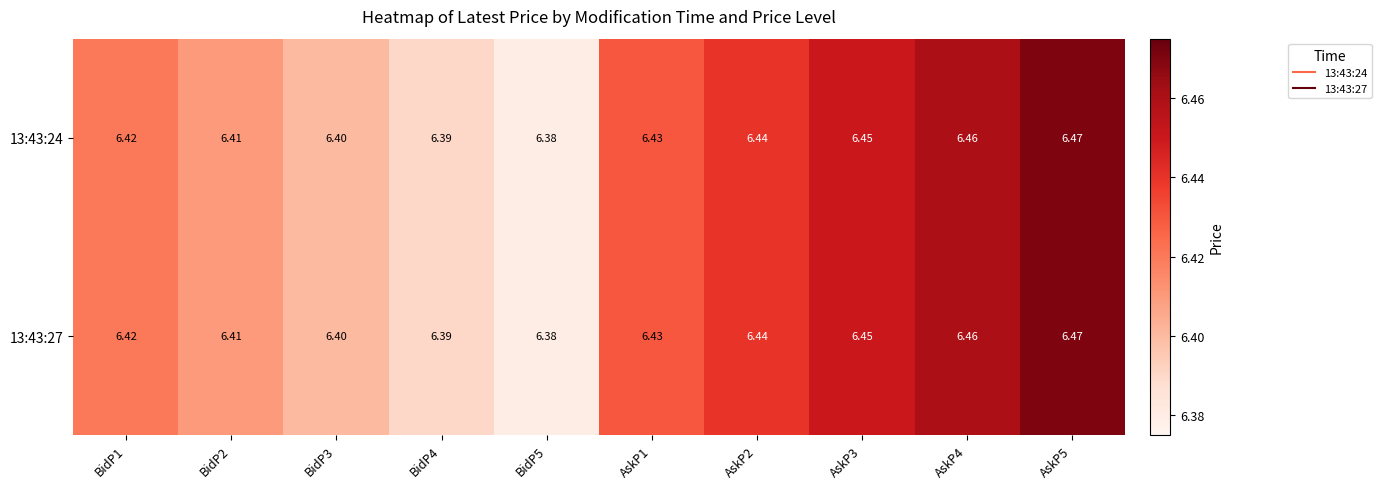

Is the value of 13:43:27 at AskP2 greater than the value of 13:43:24 at AskP5?

No